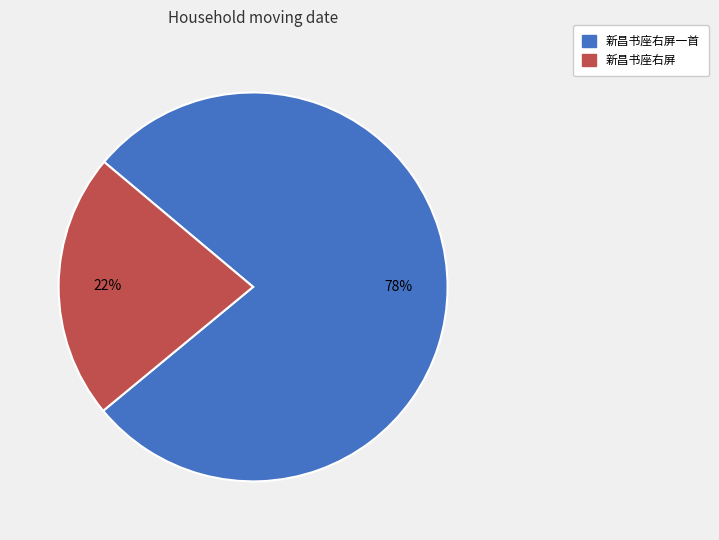

To the nearest percent, what is the difference between the largest and smallest slice percentages?

56%